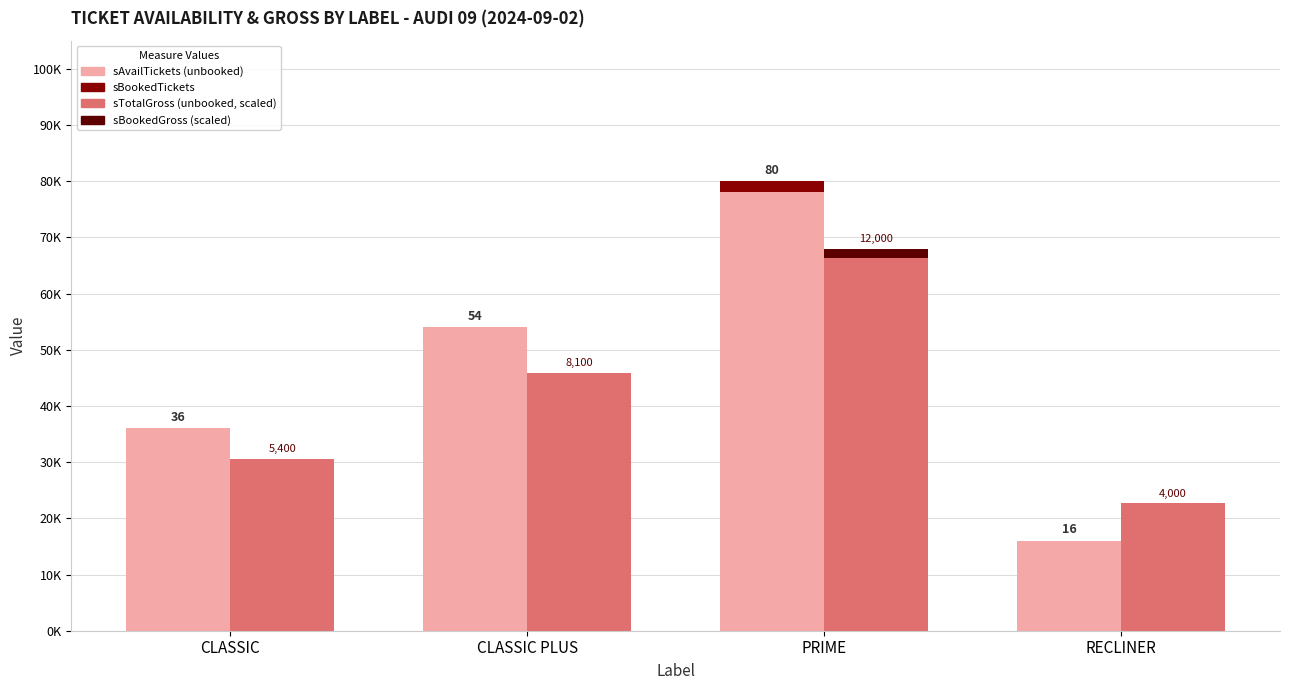

Which label corresponds to the smallest value in the chart?

CLASSIC